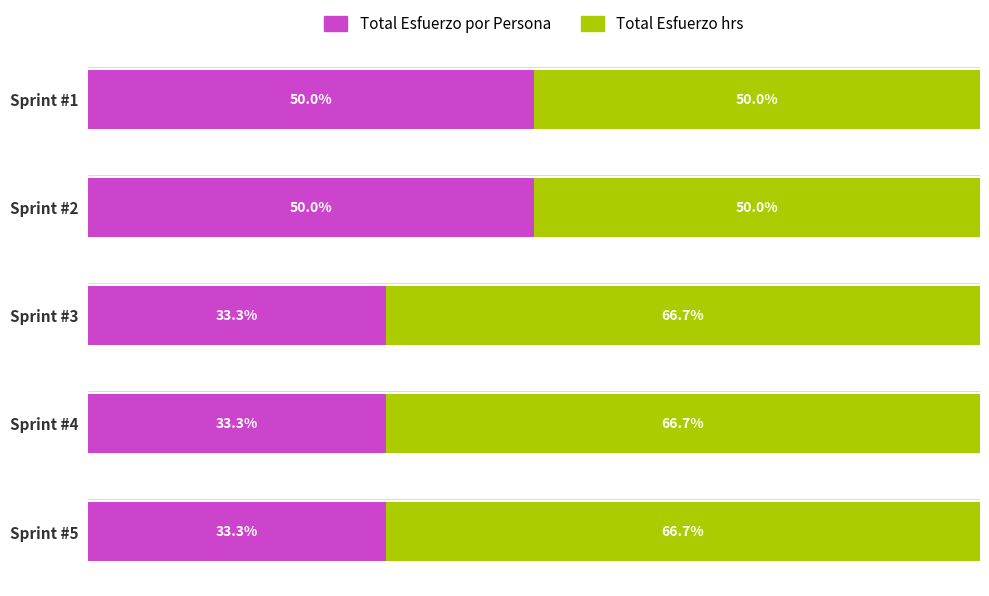

What are all the series names shown in the legend?

Total Esfuerzo por Persona, Total Esfuerzo hrs